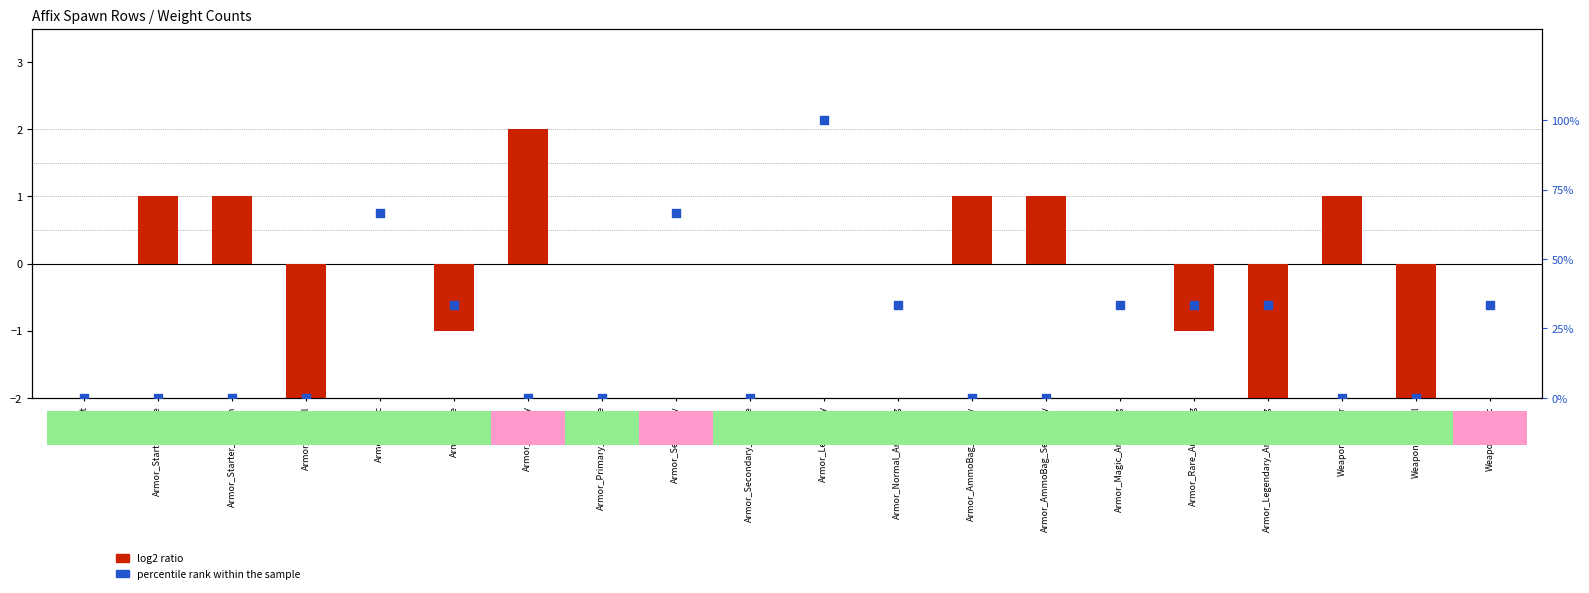

Is the value of percentile rank within the sample at Armor_Legendary greater than the value of log2 ratio at Armor_Magic_AmmoBag?

Yes